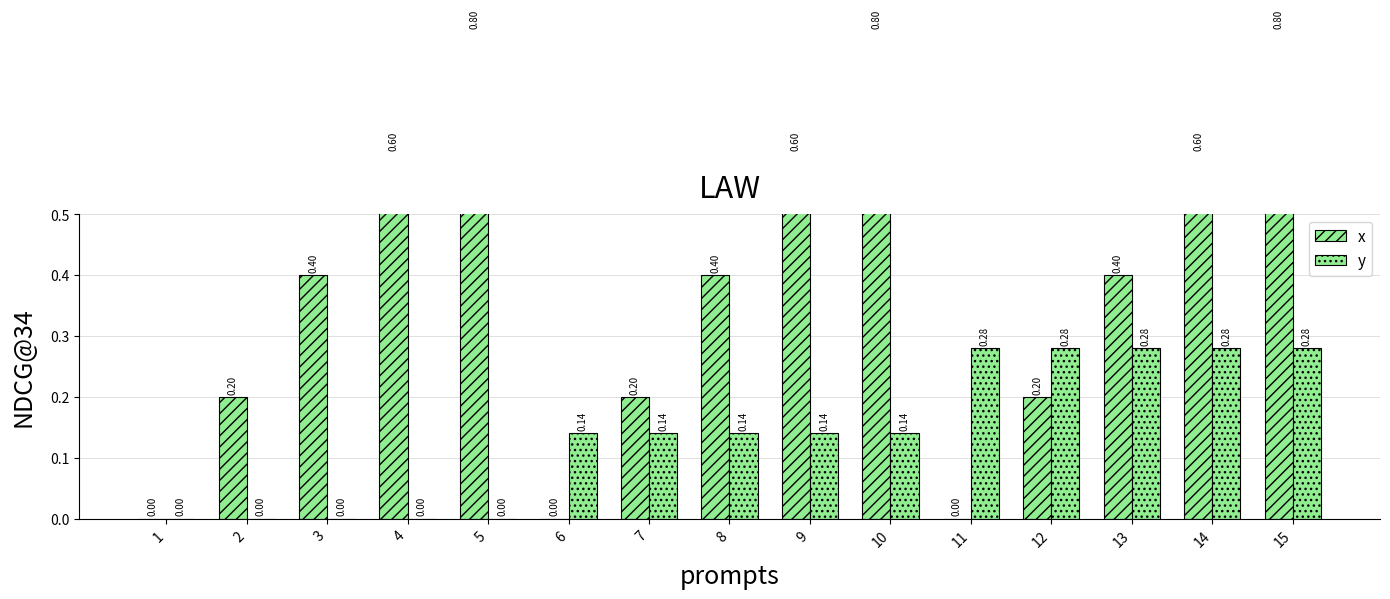

Rank the series at 14 from lowest to highest value.

y, x